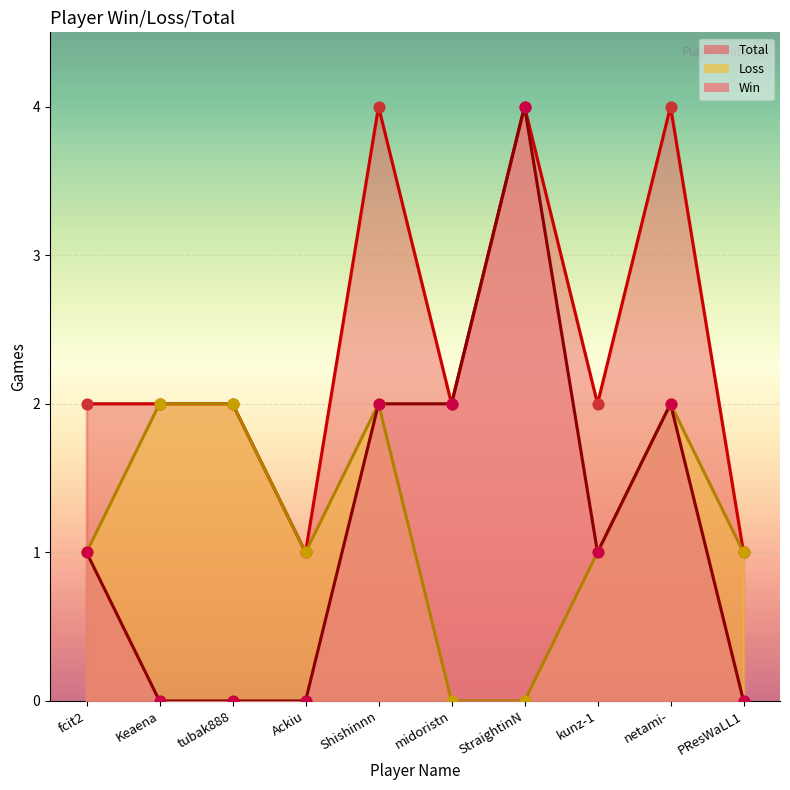

Which series has the widest spread of Y values?

Win